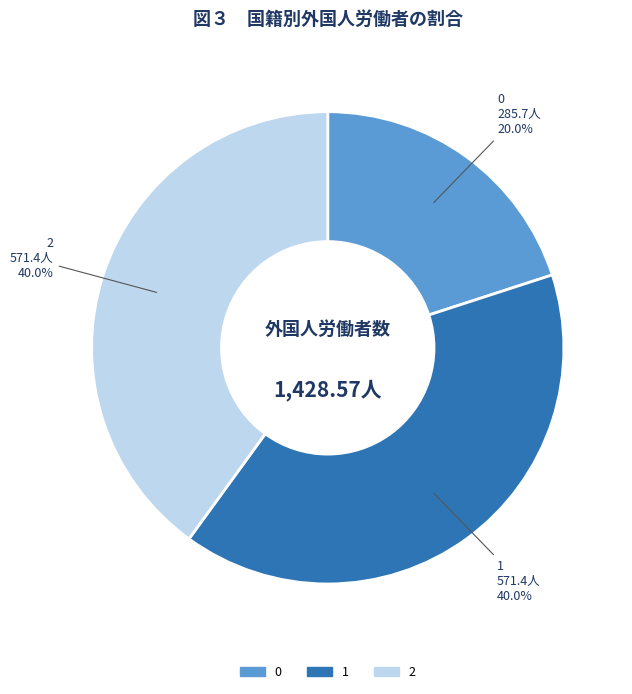

Count the number of slices in the pie.

3